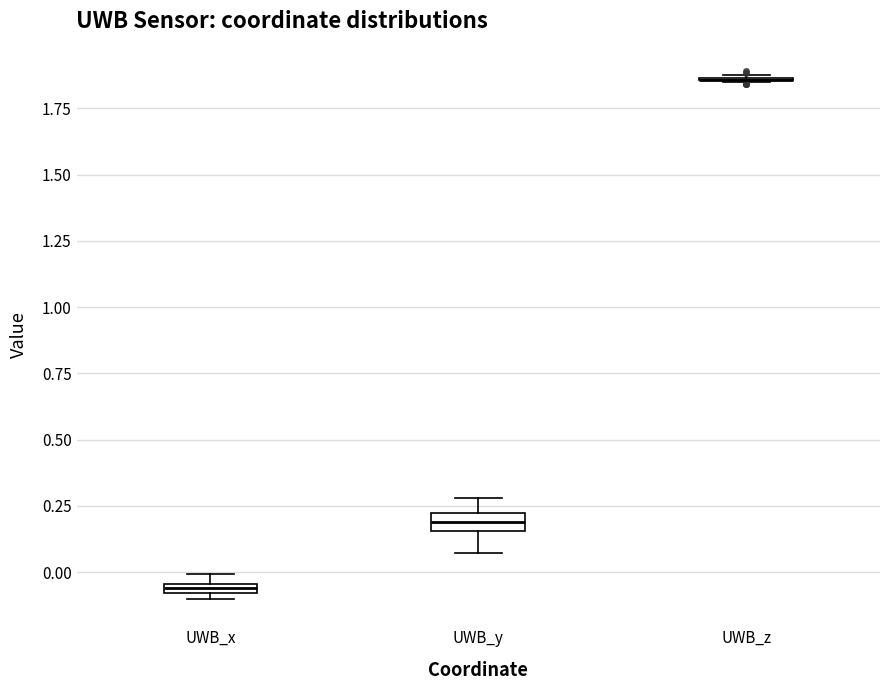

Where does the median line of the box for UWB_y sit on the y-axis? The values are not printed on the chart, so give them approximately, as read against the axis.

0.20